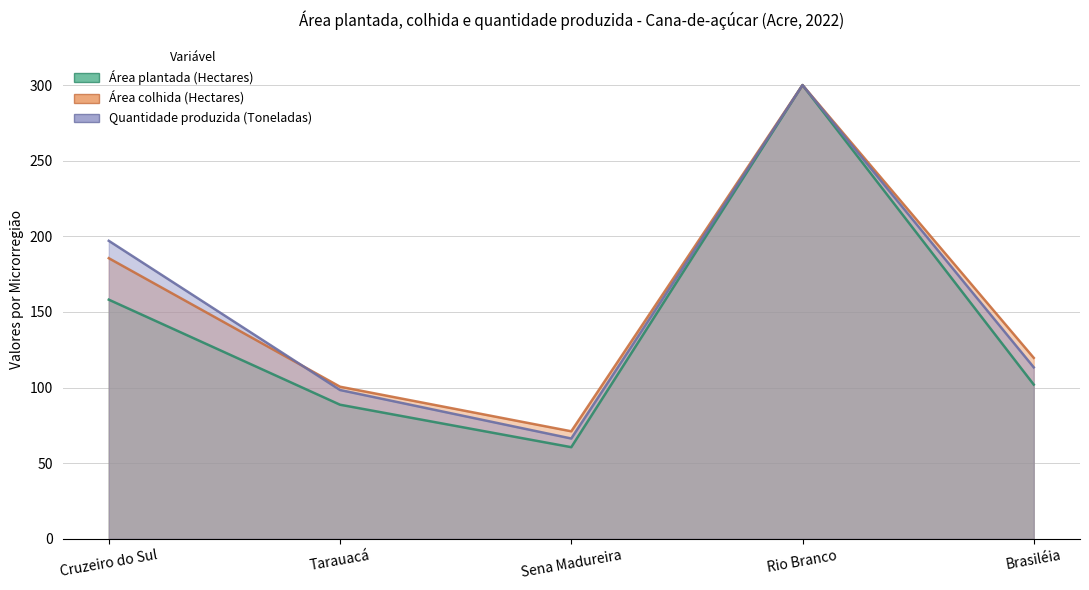

What is the smallest value displayed?

60.6